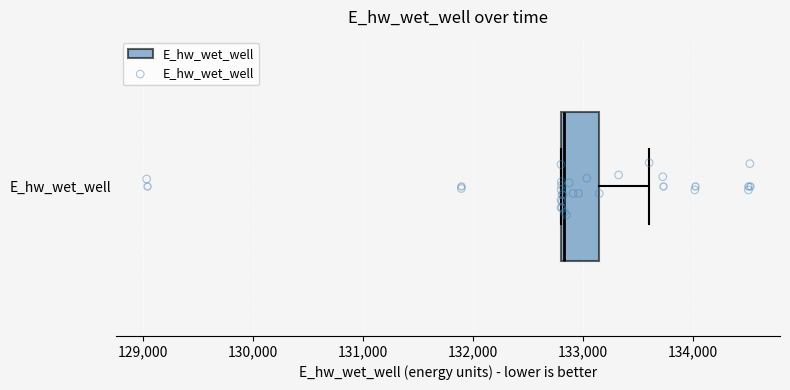

Read this box plot against the x-axis: the position of the median line, the range covered by the box, and the ends of both whiskers. The values are not printed on the chart, so give them approximately, as read against the axis.

median 132800, box 132800 to 133100, whiskers 132800 to 133600